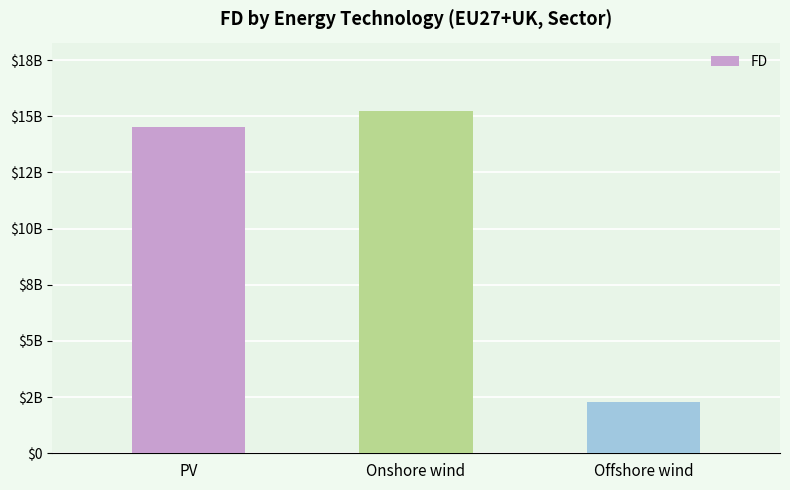

Rank the categories by value from highest to lowest.

Onshore wind, PV, Offshore wind